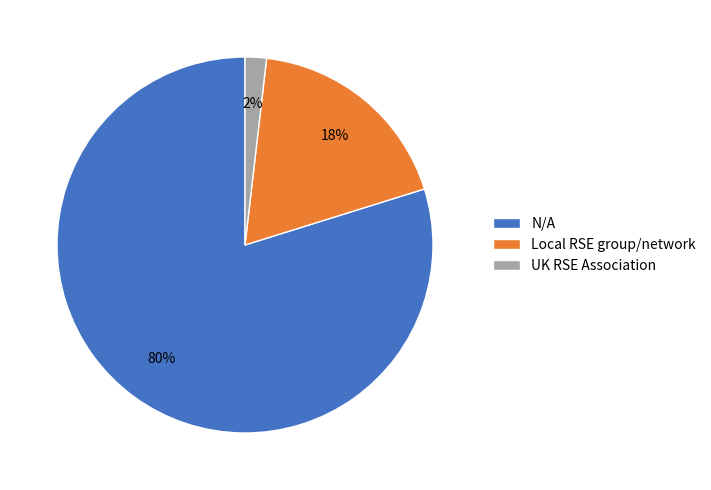

Rank the categories by value from lowest to highest.

UK RSE Association, Local RSE group/network, N/A